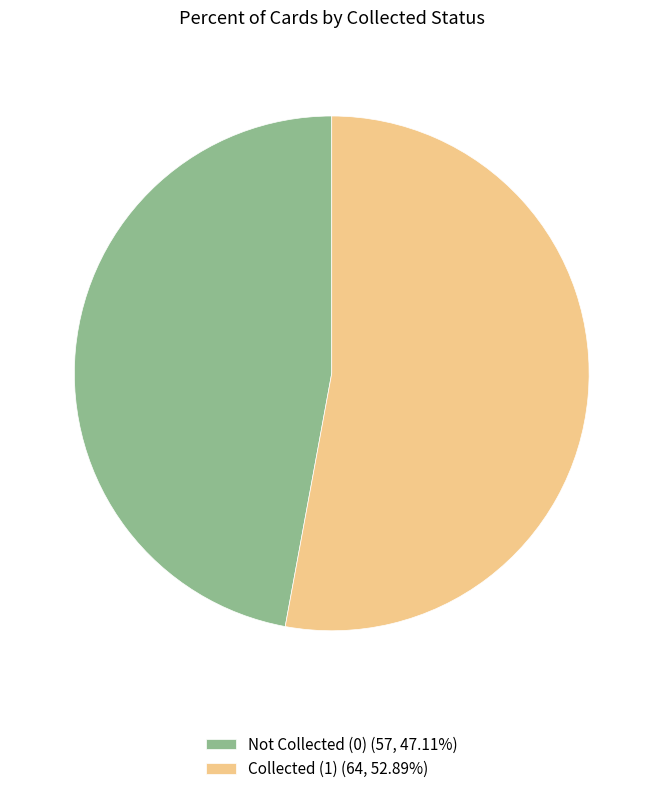

What is the ratio of the value at Collected (1) (64, 52.89%) to the value at Not Collected (0) (57, 47.11%)?

1.1